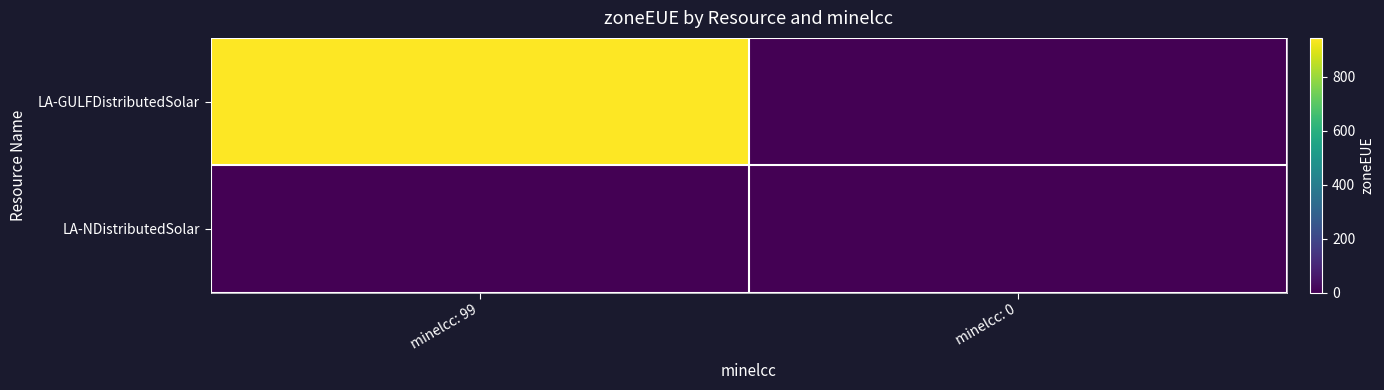

Which has a higher value, minelcc: 99 or minelcc: 0?

minelcc: 99